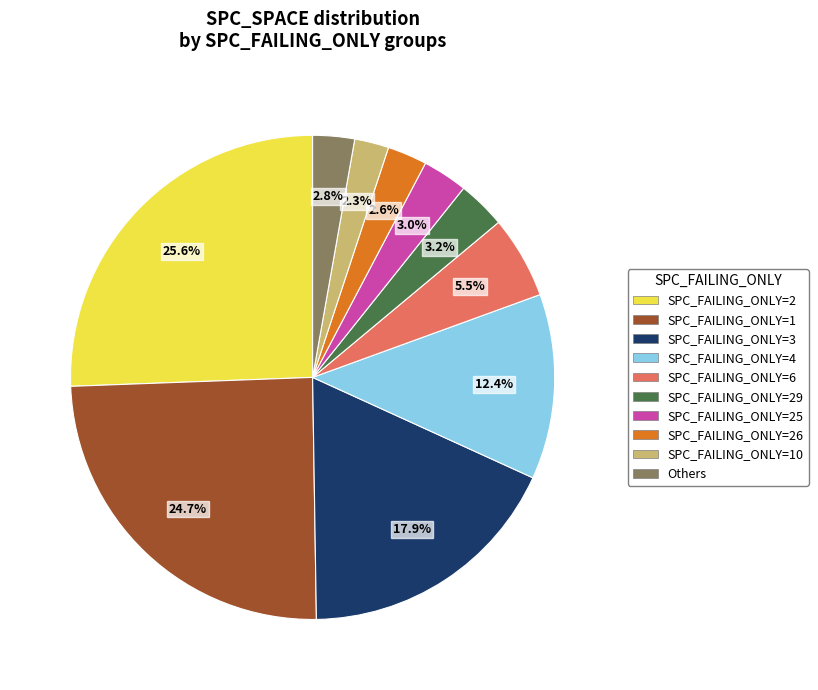

Is there any slice that represents more than half of the pie?

No